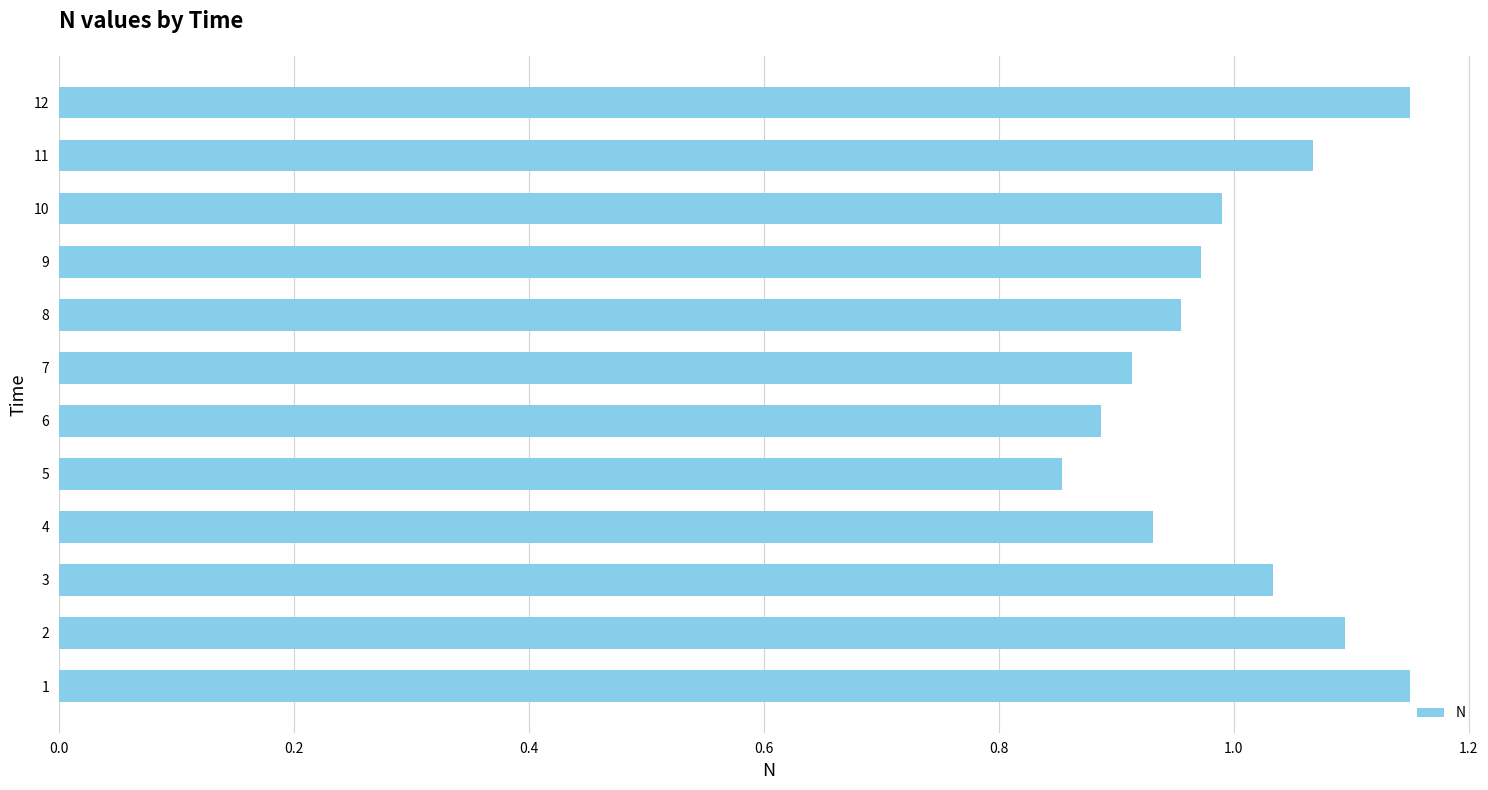

True or false: the data shows 1.7 at 10.

False